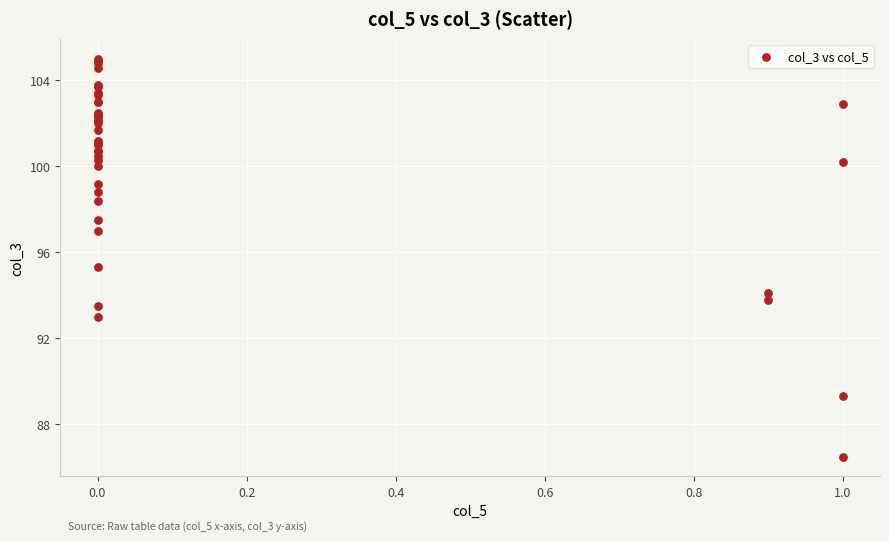

What Y value in the scatter plot is closest to 95?

95.3